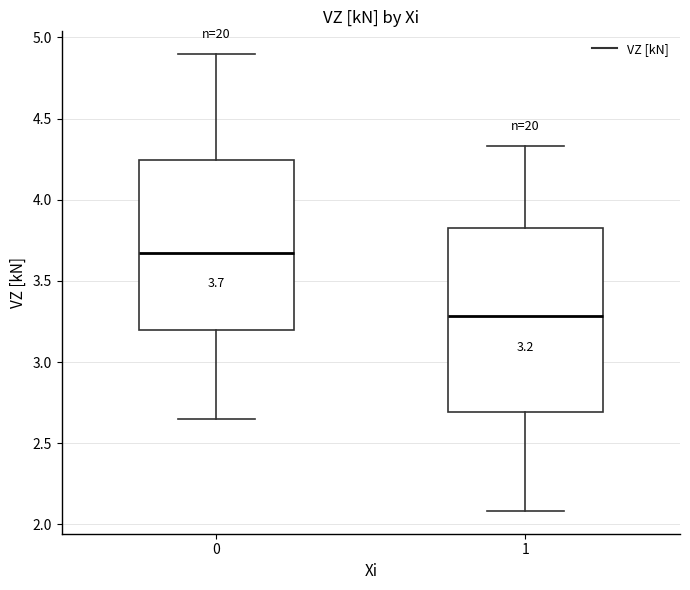

Which box is the tallest, from its lower edge to its upper edge?

1